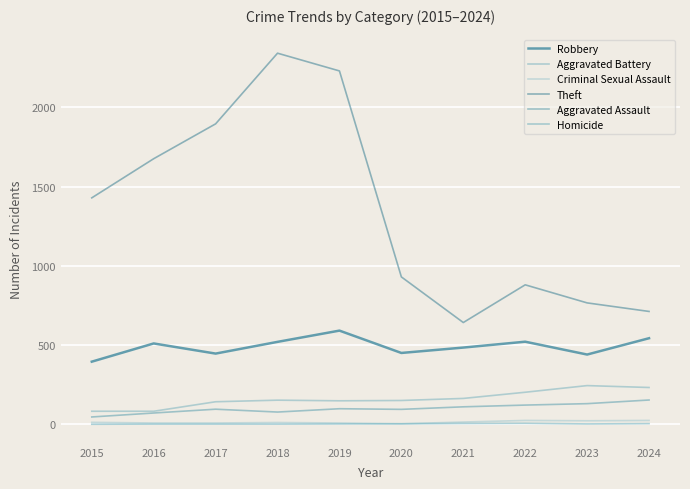

At 2017, list the series in order from largest to smallest.

Theft, Robbery, Aggravated Battery, Aggravated Assault, Criminal Sexual Assault, Homicide